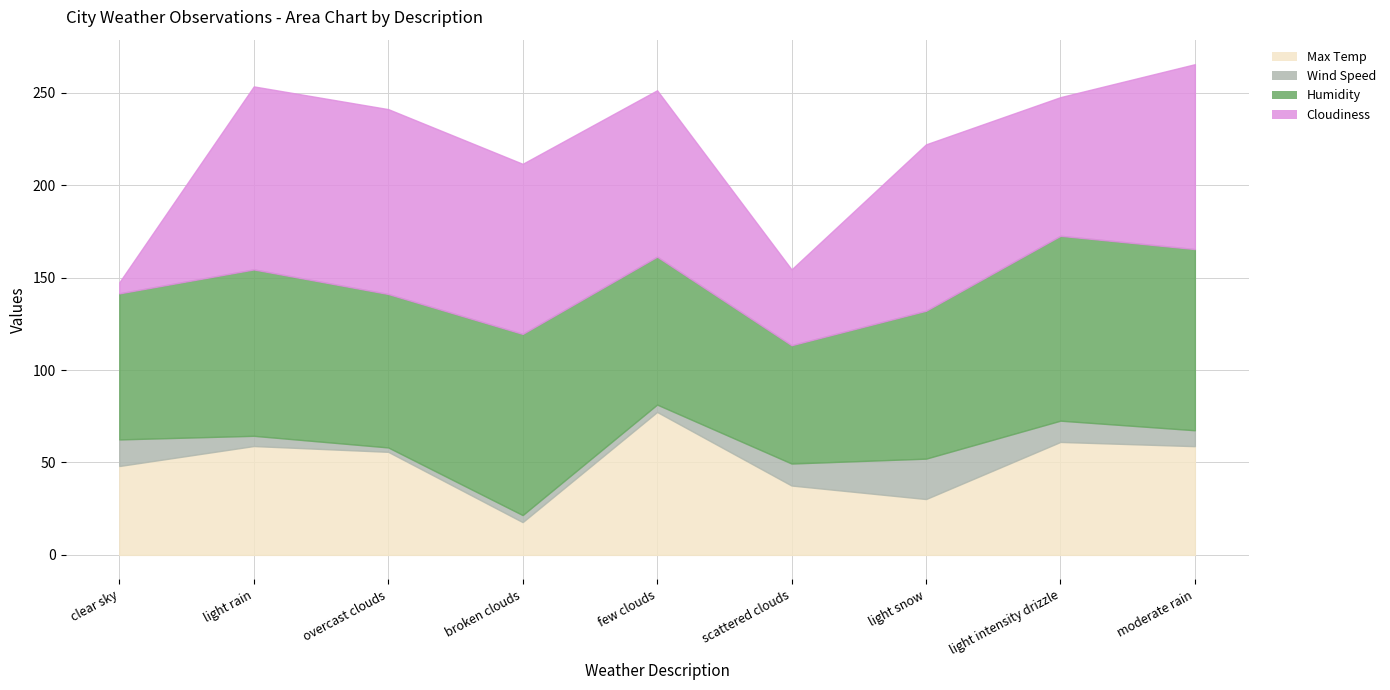

What is the spread (max minus min) of values at scattered clouds?

52.1